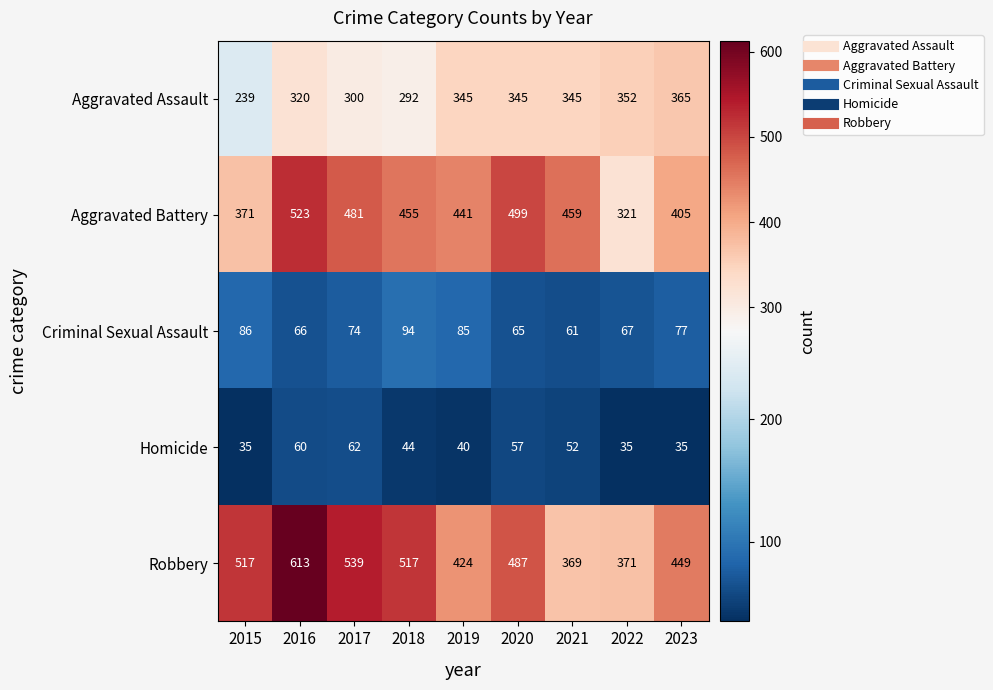

Count the number of data series in this chart.

5